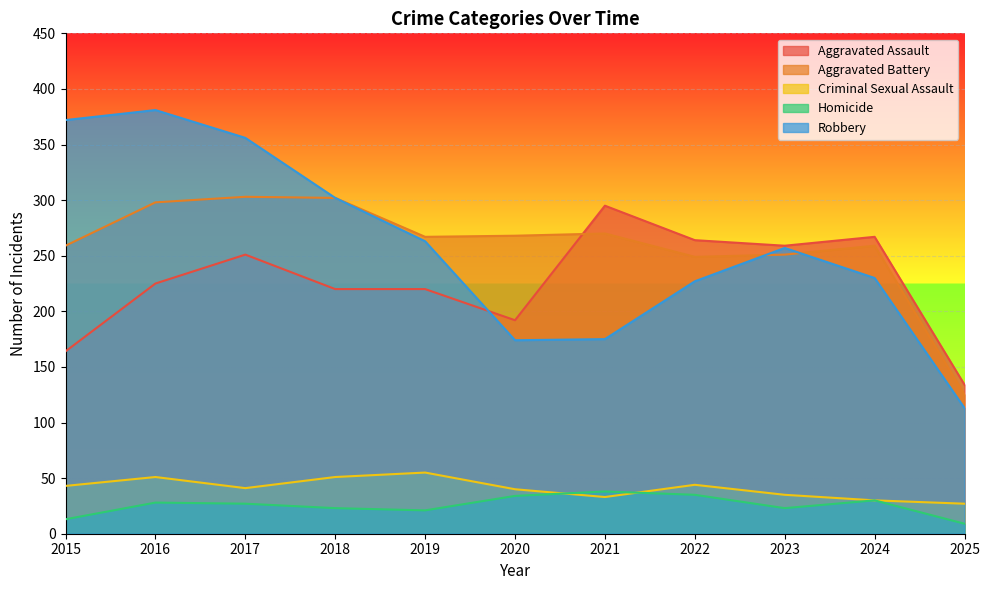

Reading left to right, extract all data points from this chart.

Aggravated Assault: 2015=164	2016=225	2017=251	2018=220	2019=220	2020=192	2021=295	2022=264	2023=259	2024=267	2025=134
Aggravated Battery: 2015=259	2016=298	2017=303	2018=302	2019=267	2020=268	2021=270	2022=249	2023=251	2024=259	2025=125
Criminal Sexual Assault: 2015=43	2016=51	2017=41	2018=51	2019=55	2020=40	2021=33	2022=44	2023=35	2024=30	2025=27
Homicide: 2015=13	2016=28	2017=27	2018=23	2019=21	2020=34	2021=38	2022=35	2023=23	2024=30	2025=9
Robbery: 2015=372	2016=381	2017=356	2018=302	2019=263	2020=174	2021=175	2022=227	2023=257	2024=230	2025=113